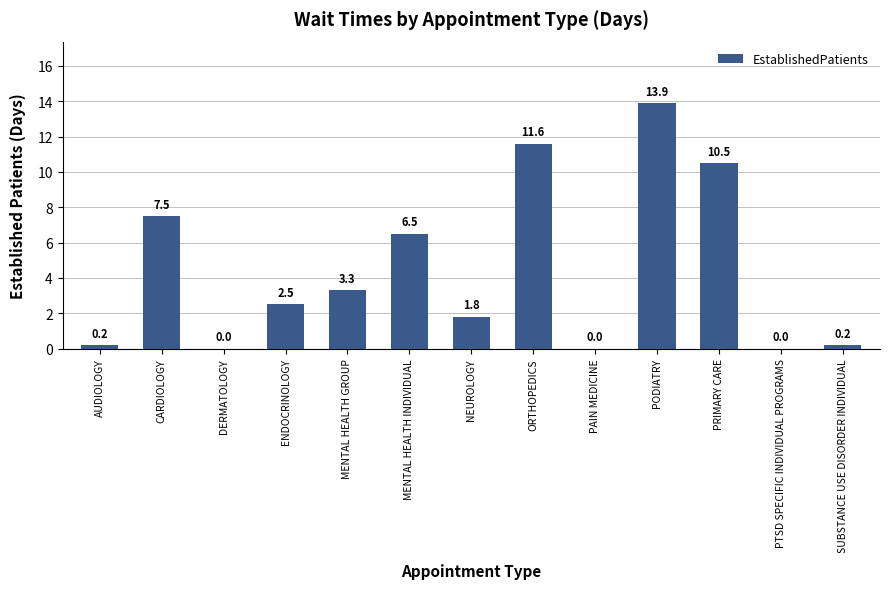

True or false: the data shows 17.2 at ORTHOPEDICS.

False